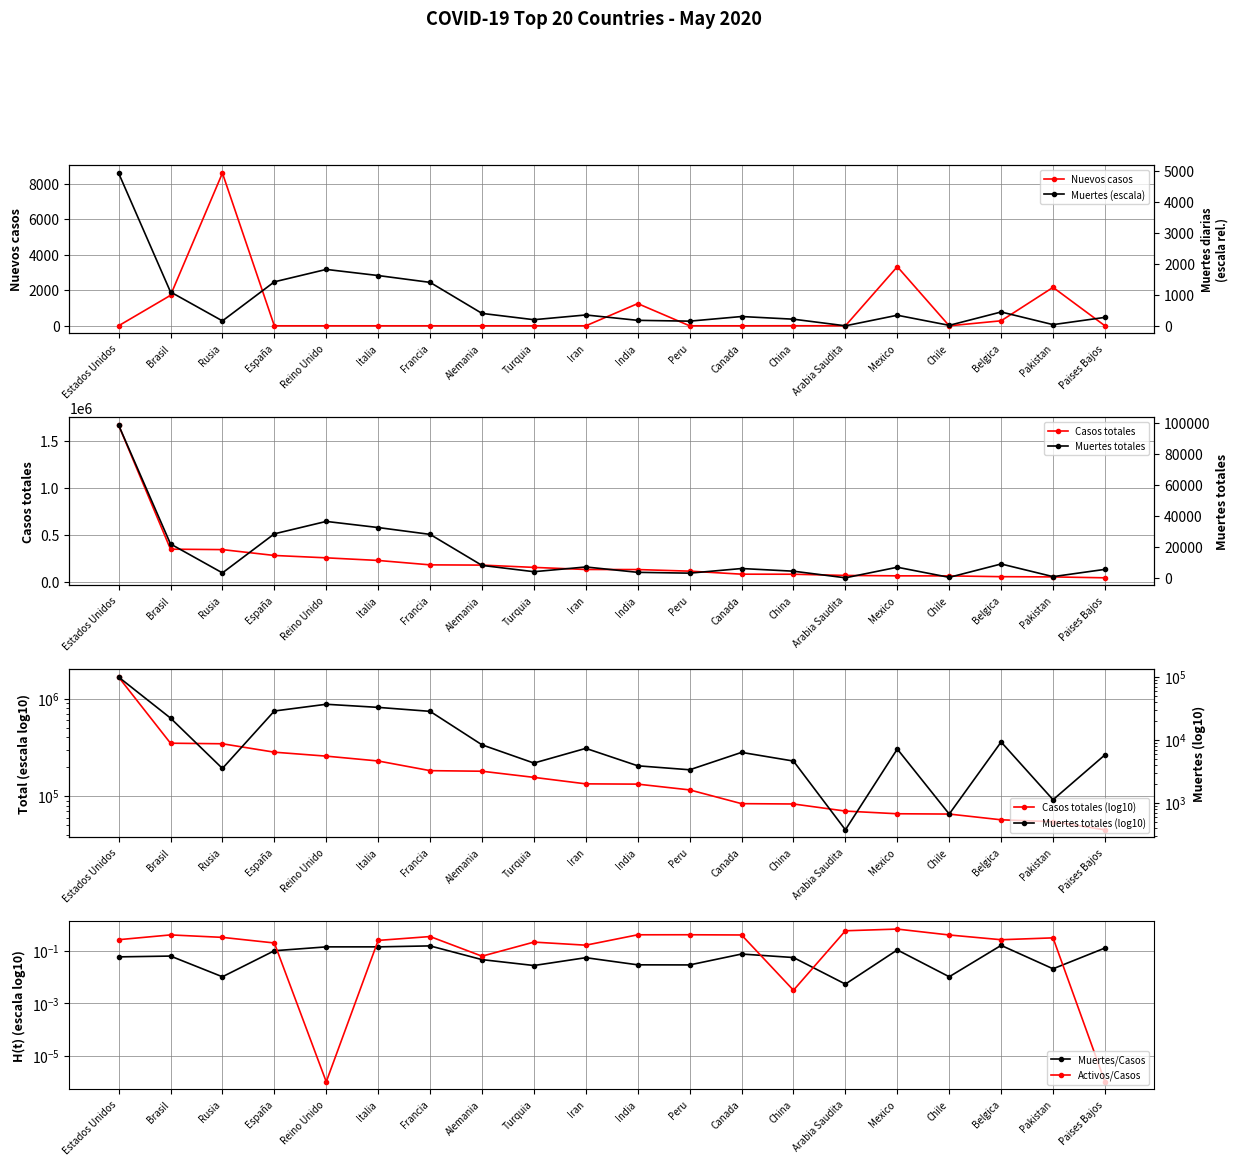

Which series has the largest total across all categories?

Casos totales